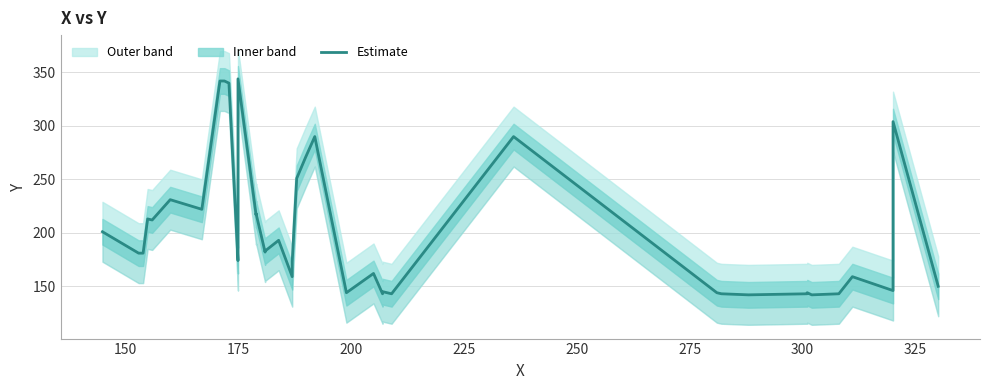

How many points are higher than both their immediate neighbors (excluding endpoints)?

12